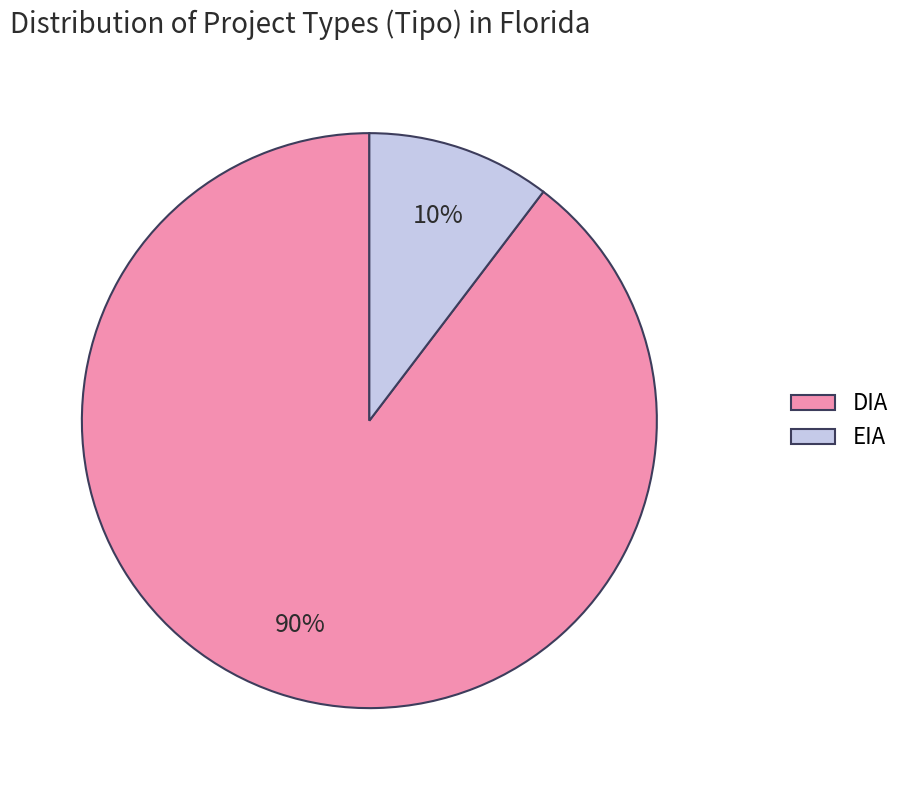

Is it true that DIA is 90% of the pie?

True